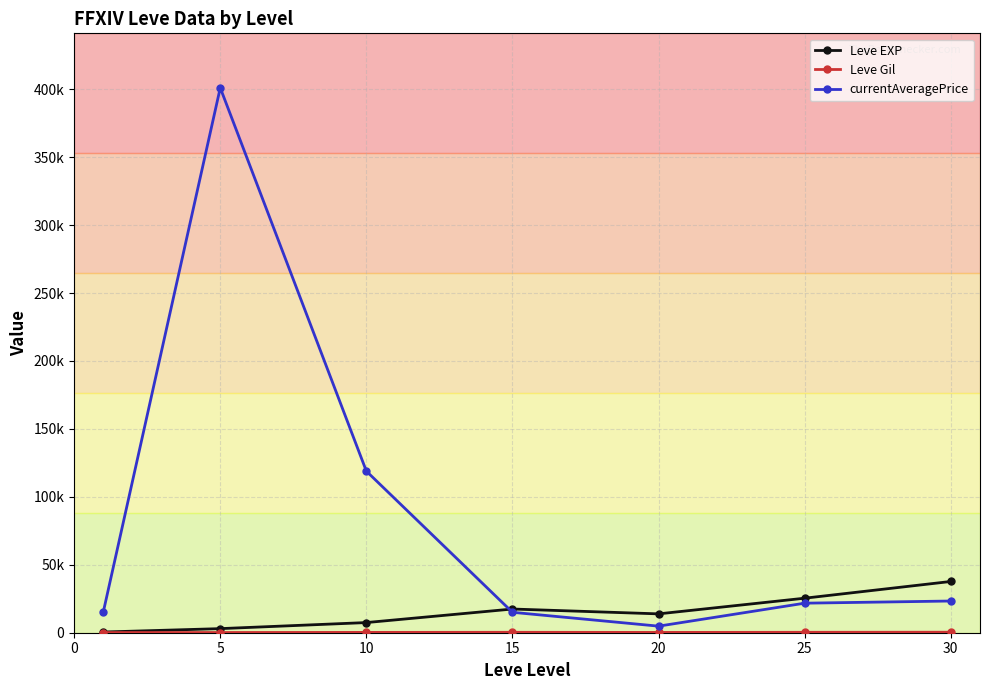

Is this an area chart (filled region under the line)?

No